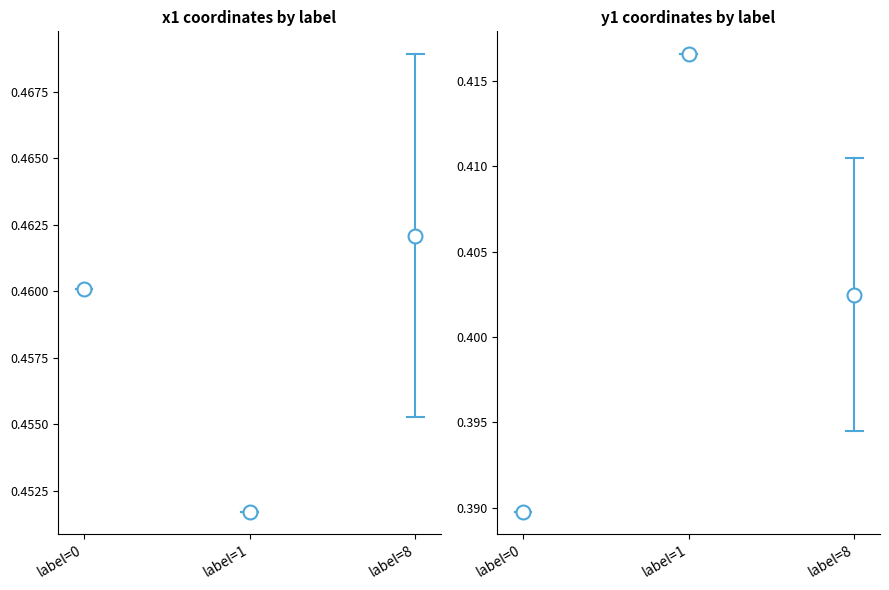

What is the value of the x1 point at the 9th from the left?

0.5